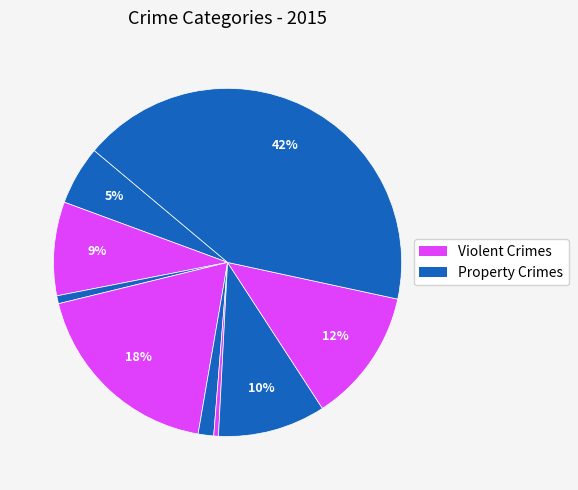

How many segments does this pie chart have?

9